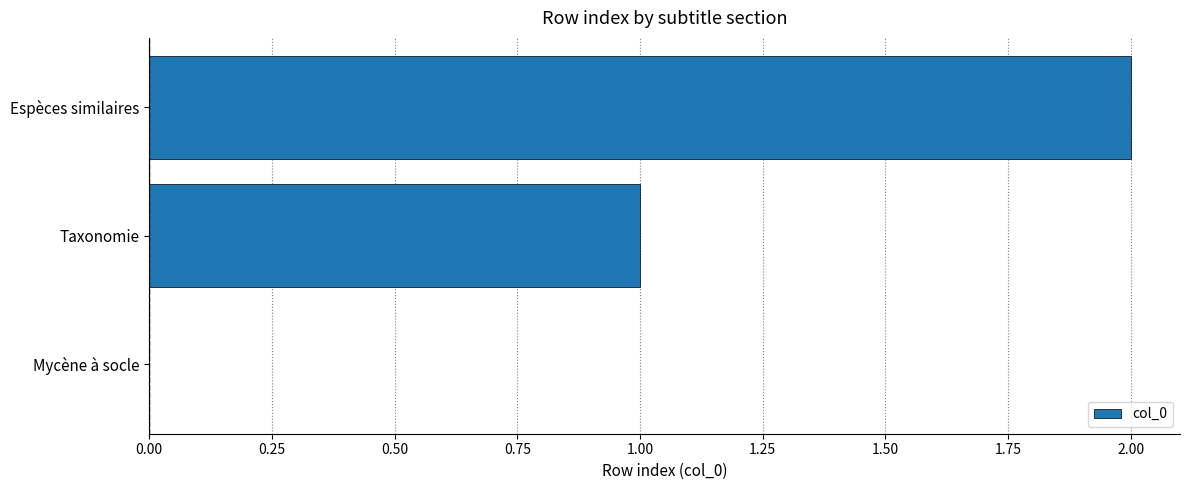

What is the average value?

1